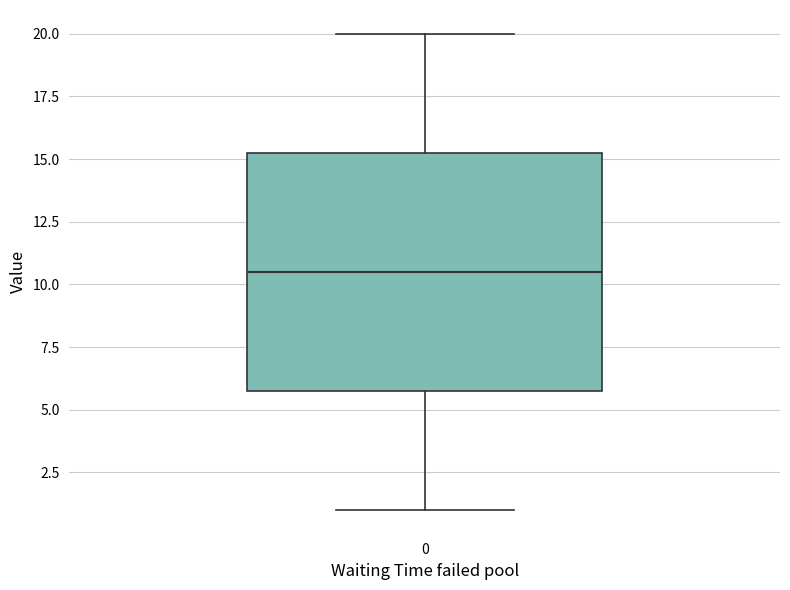

Read this box plot against the y-axis: the position of the median line, the range covered by the box, and the ends of both whiskers. The values are not printed on the chart, so give them approximately, as read against the axis.

median 10.5, box 6.0 to 15.5, whiskers 1.0 to 20.0